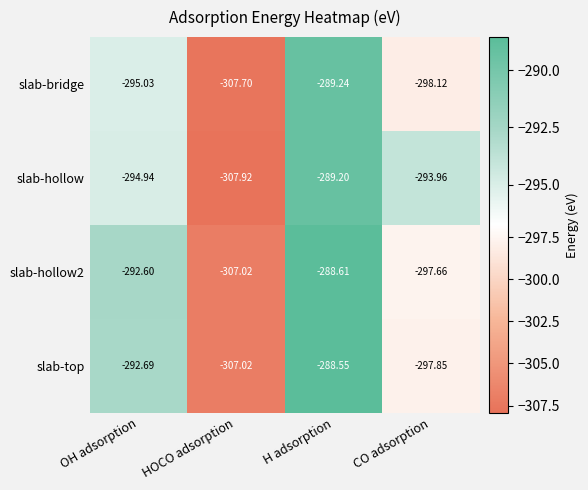

What is the smallest value displayed?

-307.9